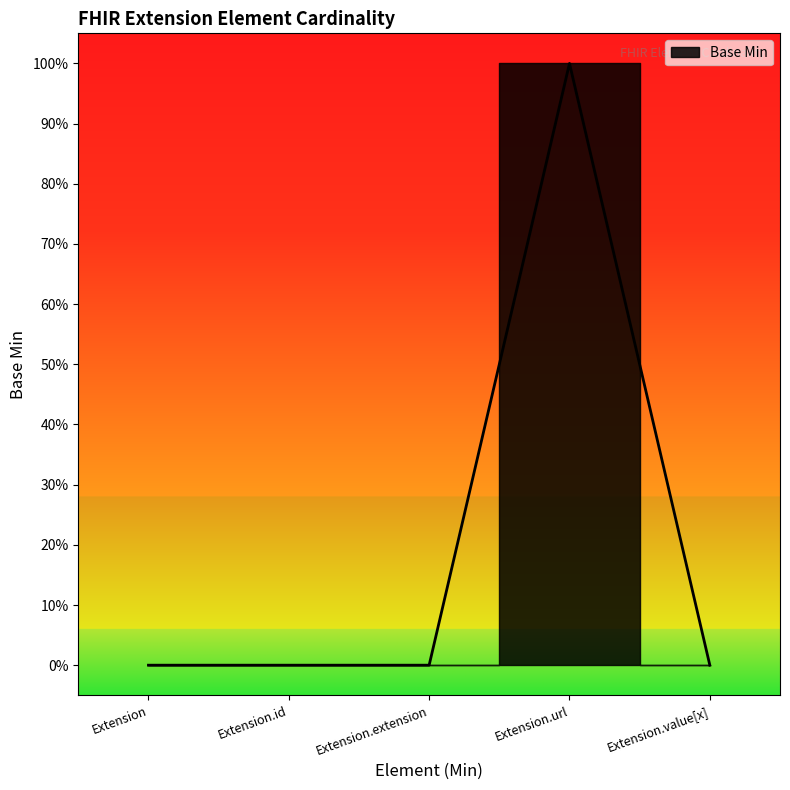

What is the difference between the maximum and second lowest values?

1